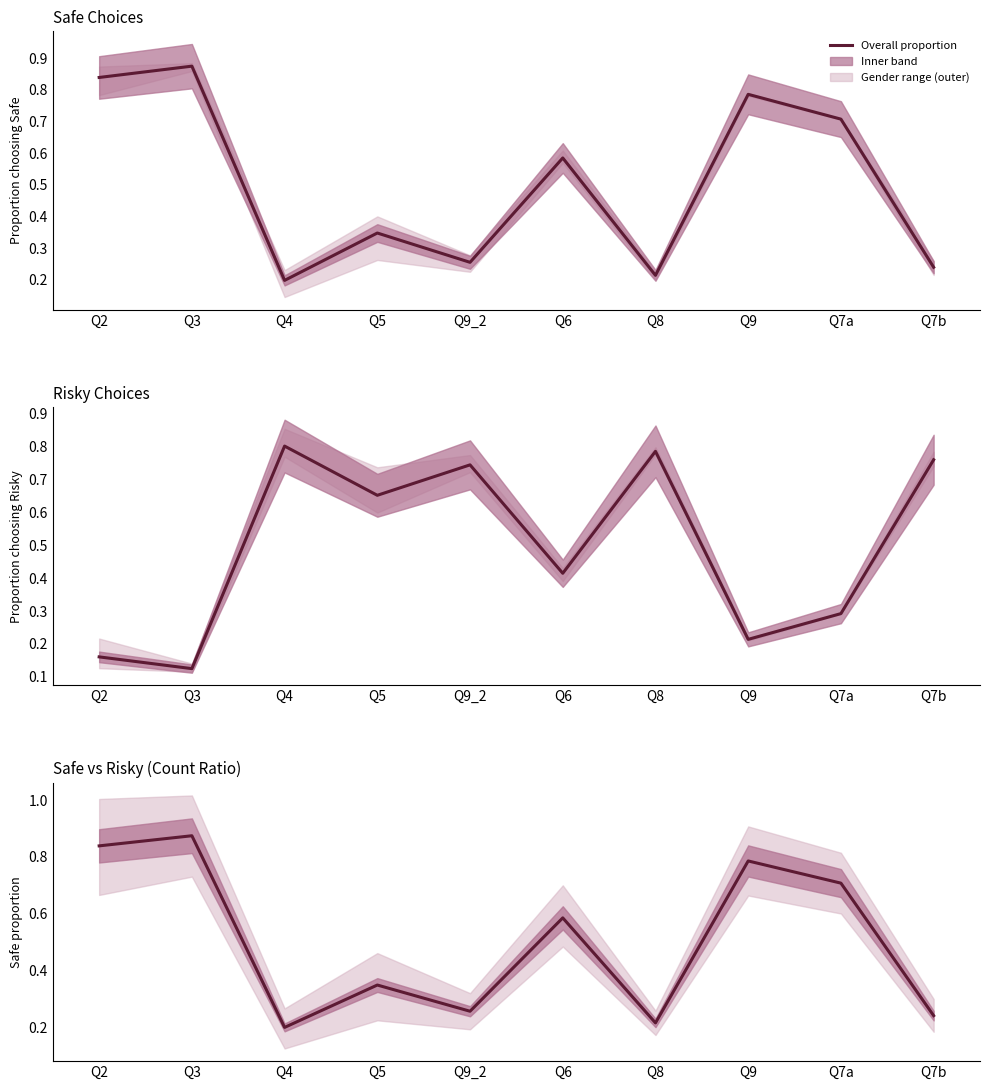

Reading right to left, transcribe all the data shown in this chart.

Q7b=0.2	Q7a=0.7	Q9=0.8	Q8=0.2	Q6=0.6	Q9_2=0.3	Q5=0.3	Q4=0.2	Q3=0.9	Q2=0.8